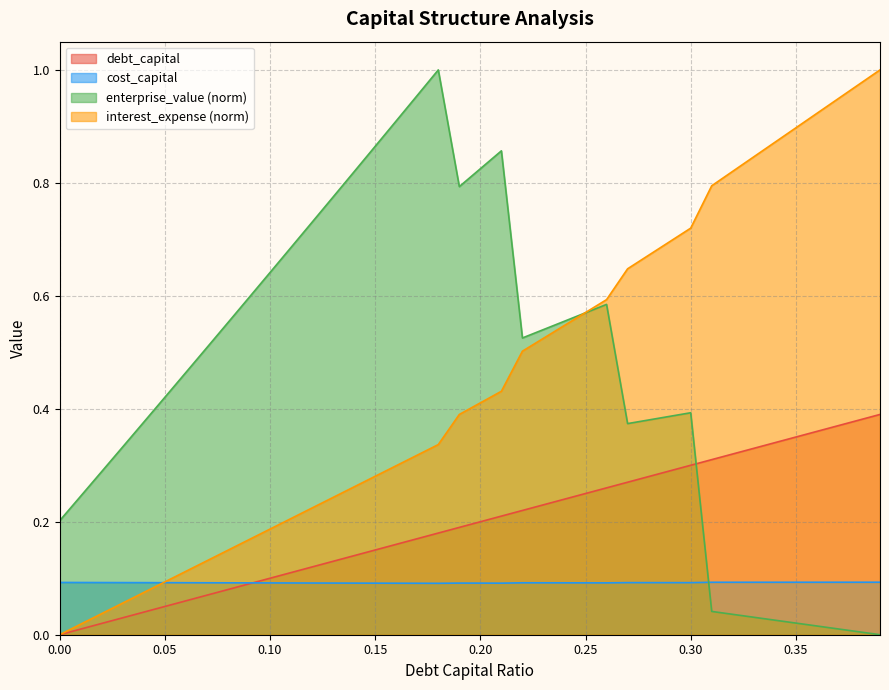

What are all the series names shown in the legend?

debt_capital, cost_capital, enterprise_value (norm), interest_expense (norm)